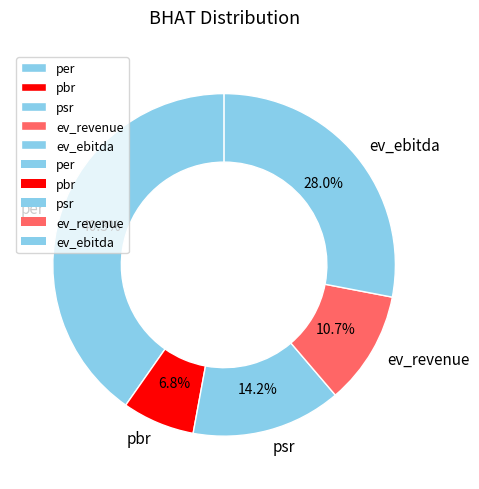

The per slice represents 40% of the pie. True or false?

True